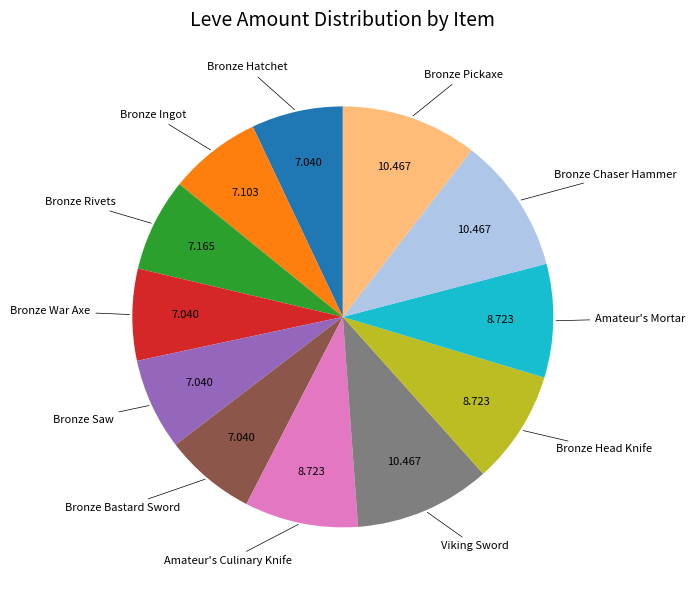

Is there any slice that represents more than half of the pie?

No